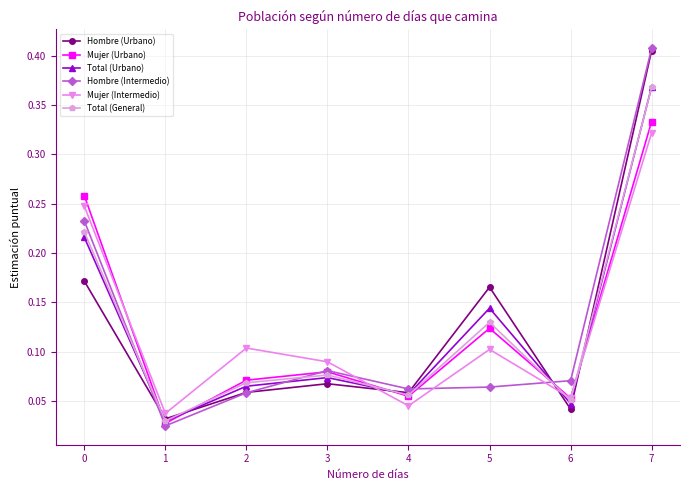

How many interior local valleys does the Mujer (Urbano) series have?

3